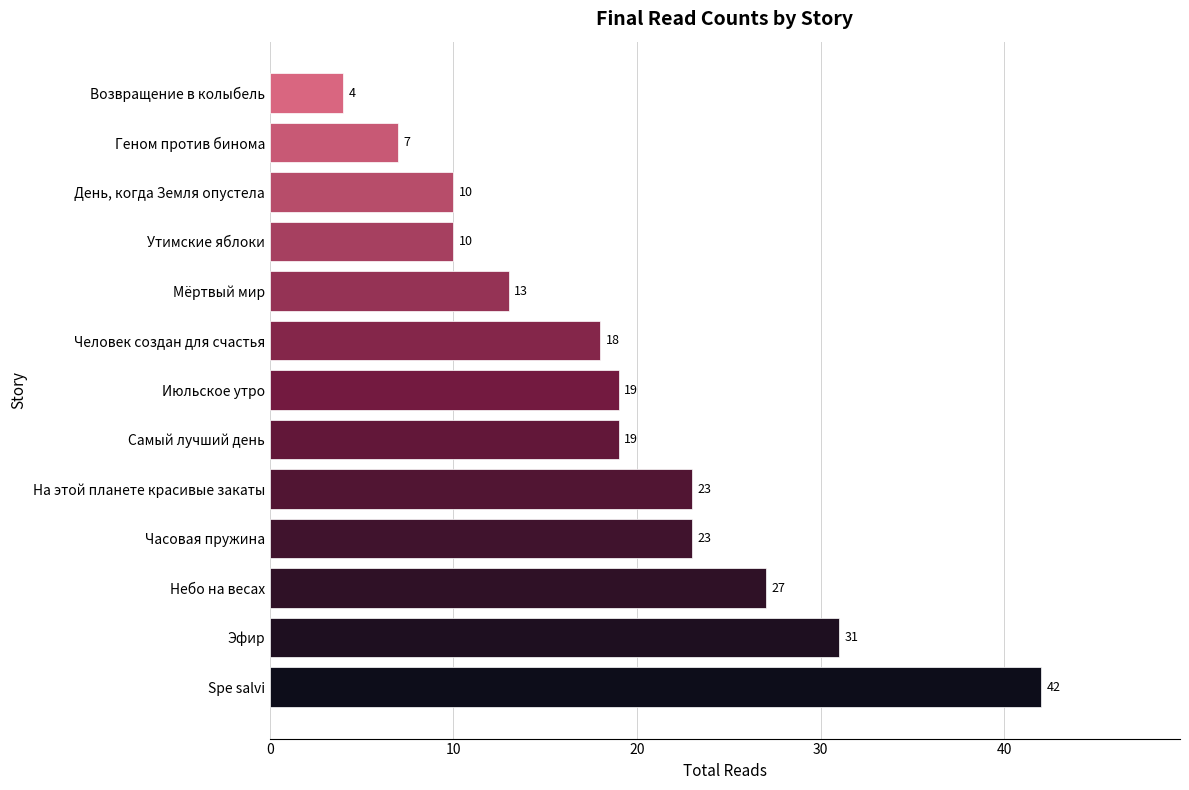

Reading bottom to top, list all the values displayed in this chart.

Spe salvi=42	Эфир=31	Небо на весах=27	Часовая пружина=23	На этой планете красивые закаты=23	Самый лучший день=19	Июльское утро=19	Человек создан для счастья=18	Мёртвый мир=13	Утимские яблоки=10	День, когда Земля опустела=10	Геном против бинома=7	Возвращение в колыбель=4